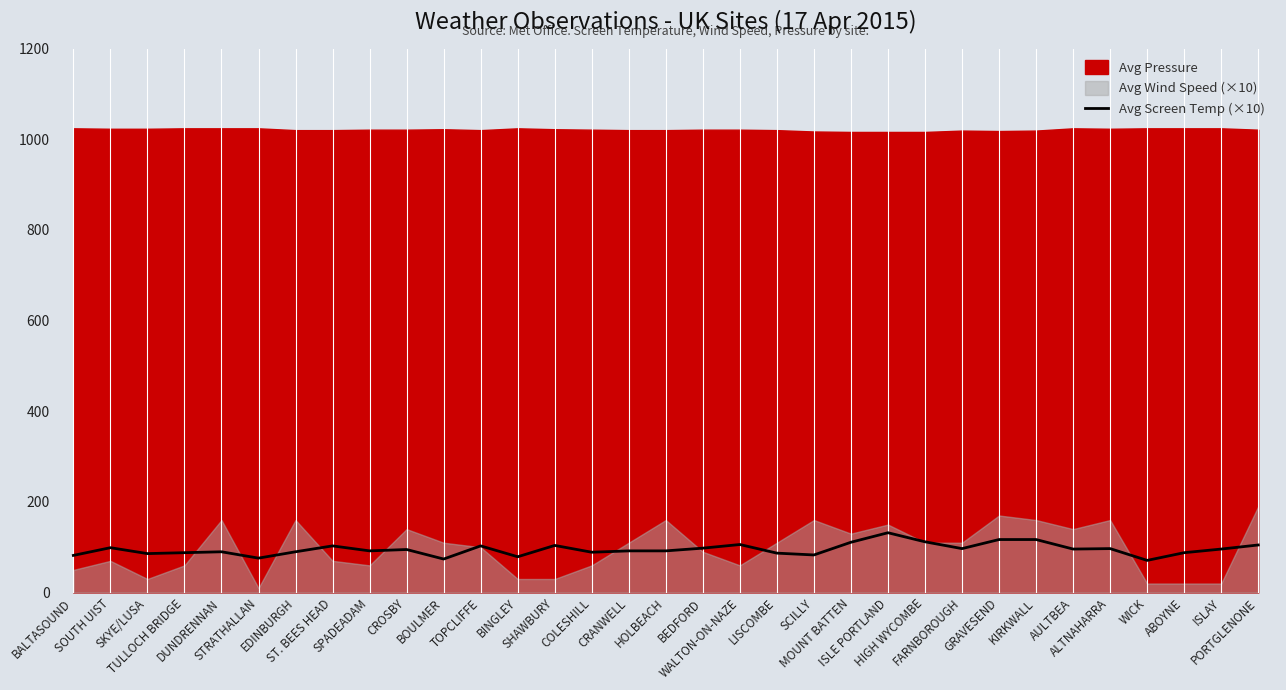

What is the change in value from SHAWBURY to BEDFORD?

-6